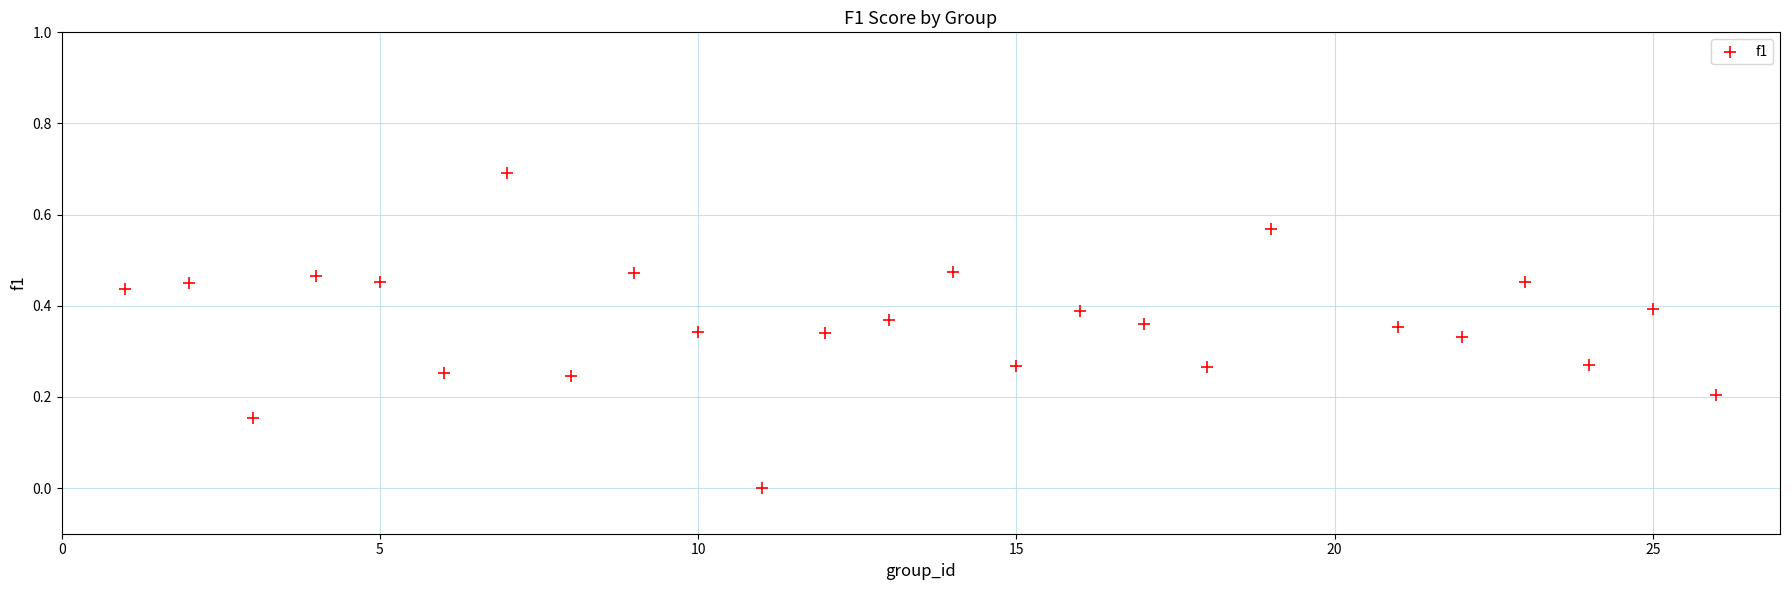

What is the range of X values (max minus min)?

25.0